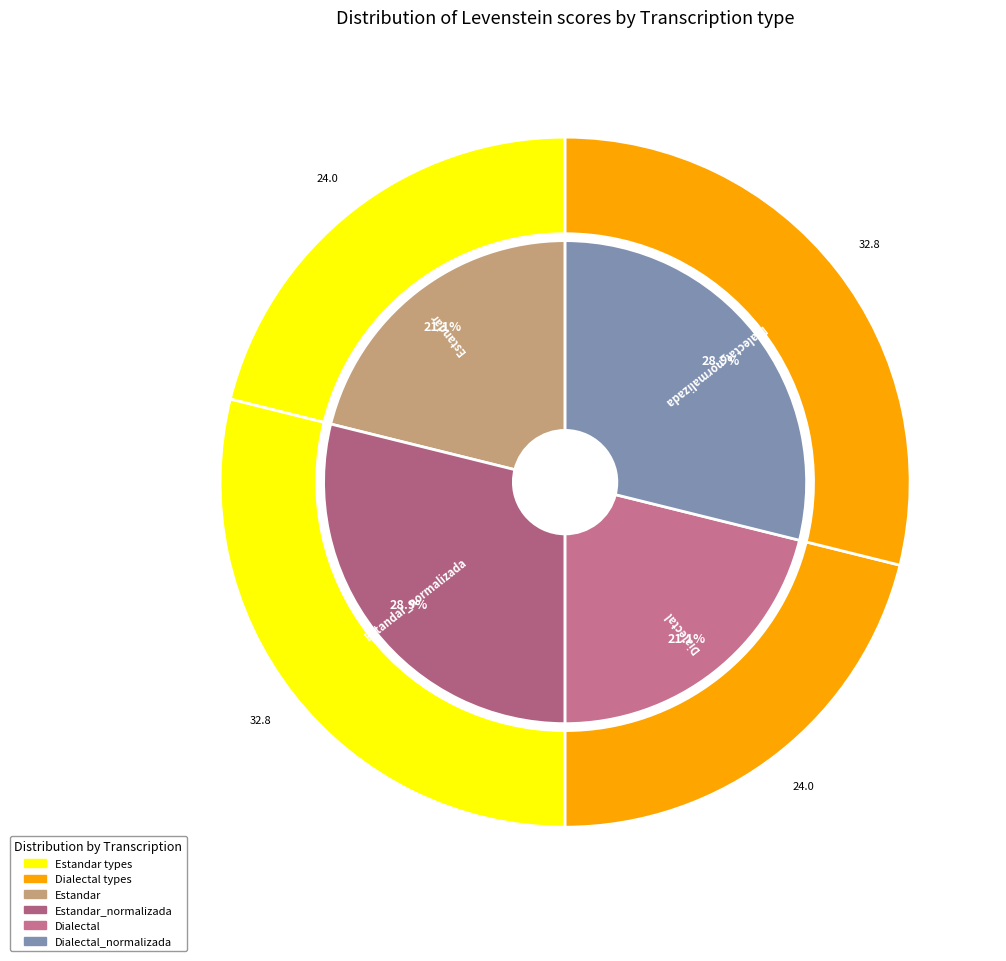

Is it true that Estandar_normalizada is 29% of the pie?

True